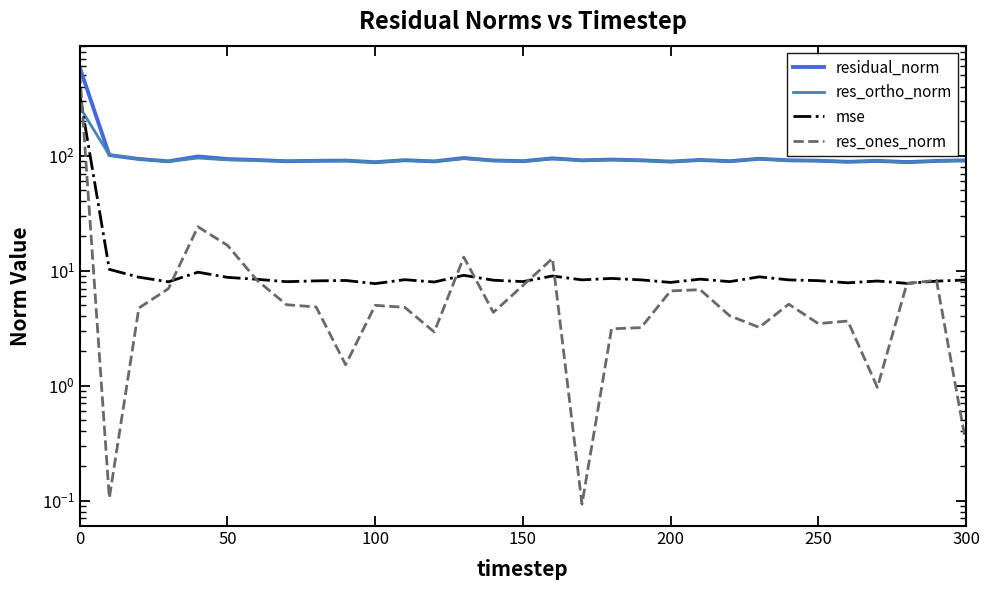

True or false: mse has a value of 3.6 at 11.

False